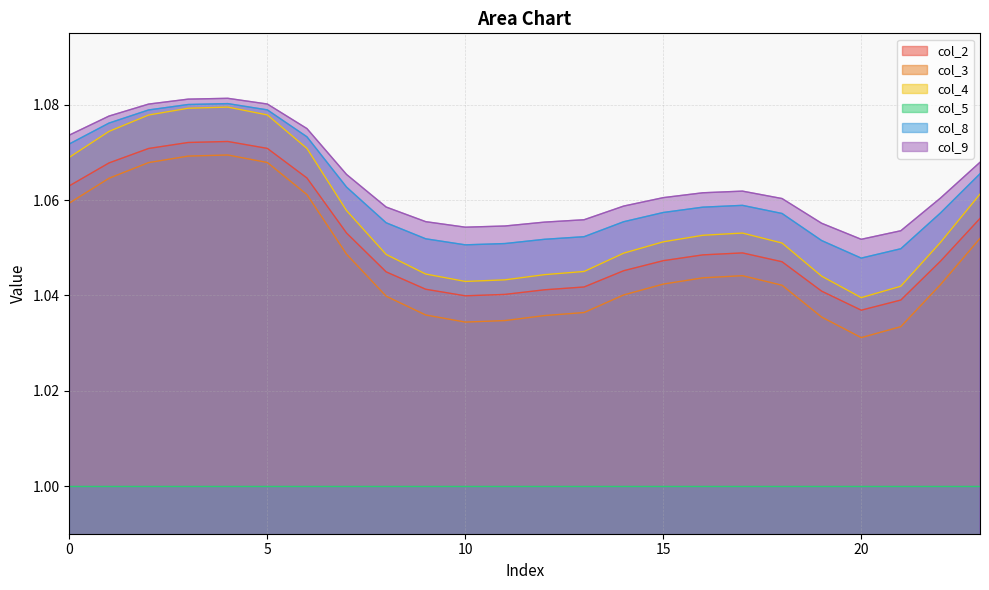

List the labels in order of col_8 value, smallest first.

20, 21, 10, 11, 19, 12, 9, 13, 8, 14, 18, 22, 15, 16, 17, 7, 23, 0, 6, 1, 2, 5, 3, 4